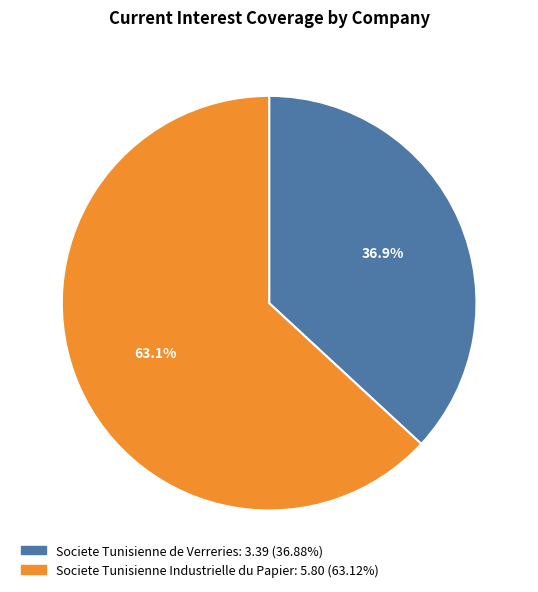

What is the smallest slice in the pie chart?

Societe Tunisienne de Verreries